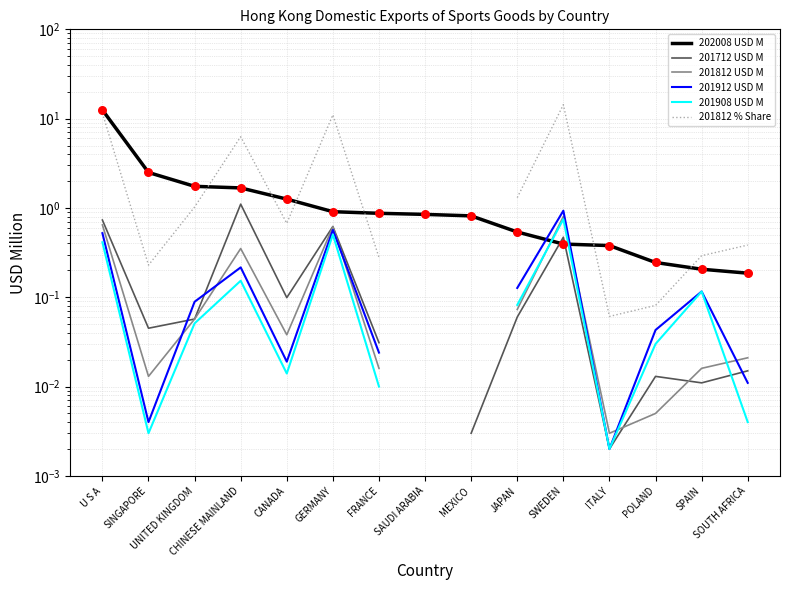

What are all the series names shown in the legend?

202008 USD M, 201712 USD M, 201812 USD M, 201912 USD M, 201908 USD M, 201812 % Share